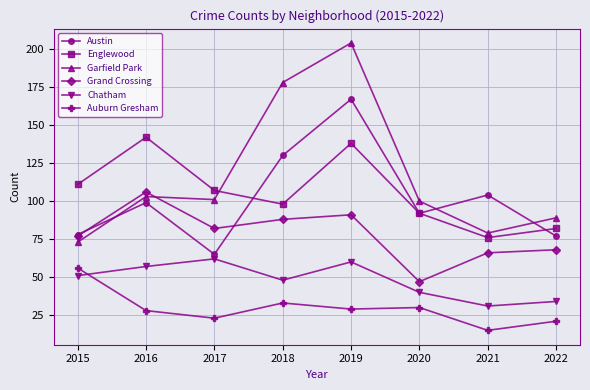

What is the minimum value for Chatham?

31